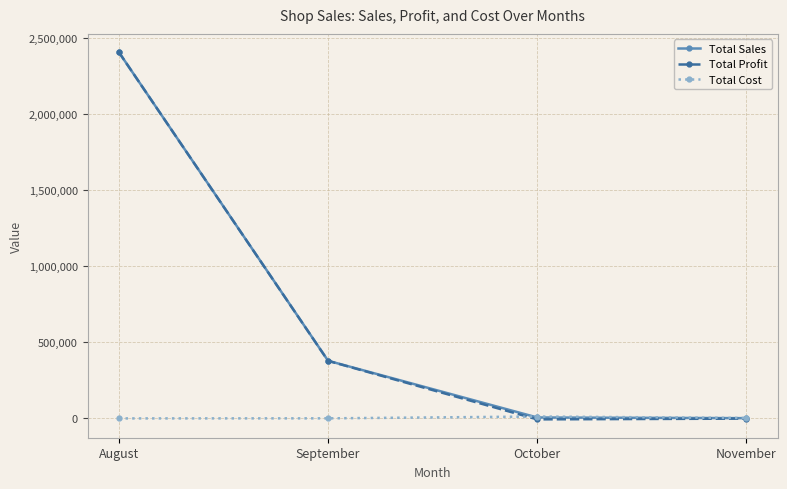

At which label is Total Sales closest to 1202807?

September